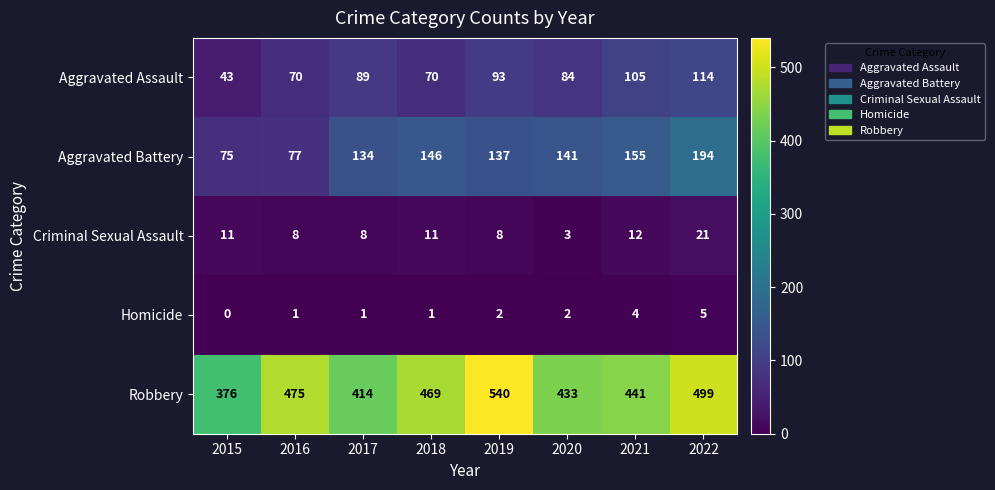

Which series changed the most between 2019 and 2021?

Robbery